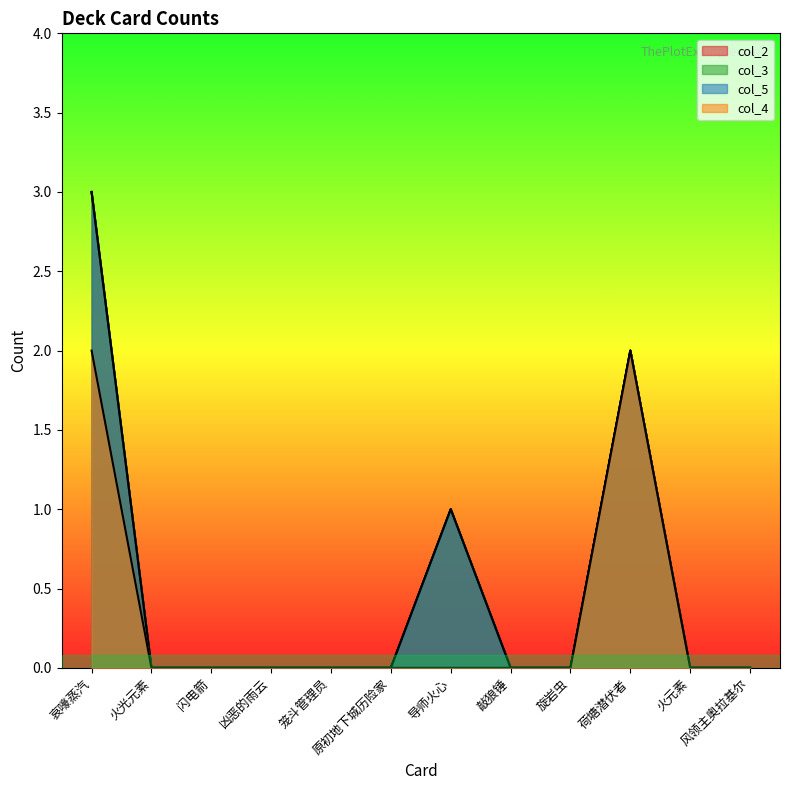

List the series in order of their peak value, lowest first.

col_4, col_2, col_3, col_5